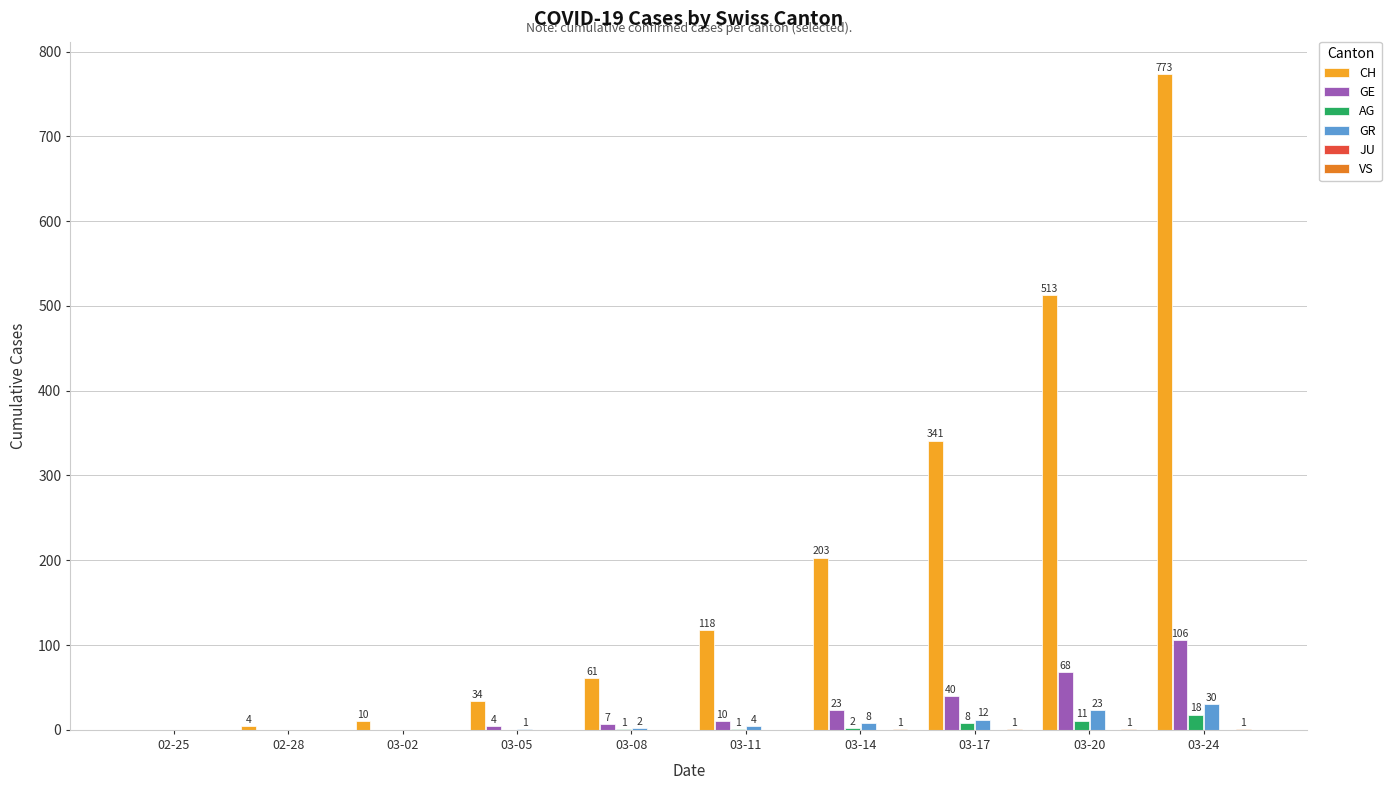

Which series has the largest range (max minus min)?

CH